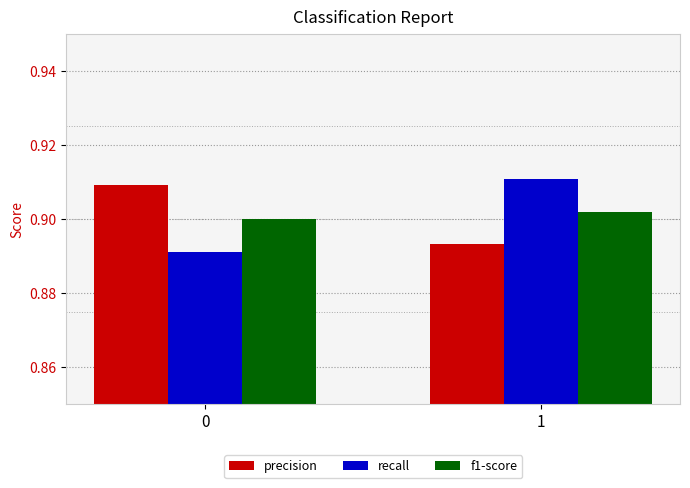

What is the sum of all precision values?

1.8